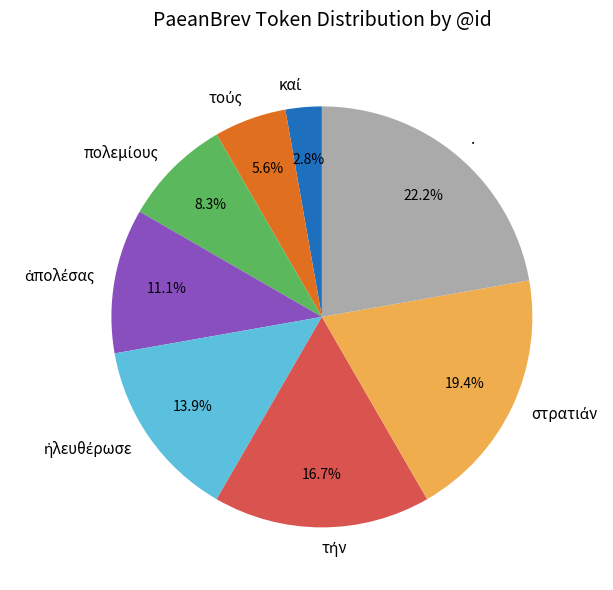

To the nearest percent, what percentage of the pie is .?

22%